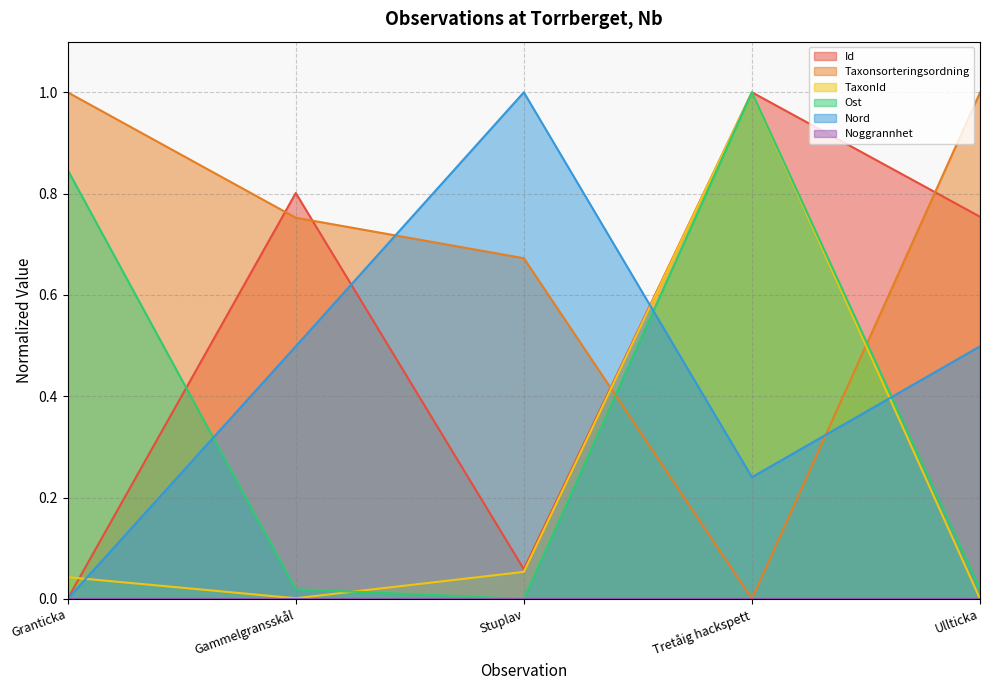

Which series has the widest spread of values?

Taxonsorteringsordning